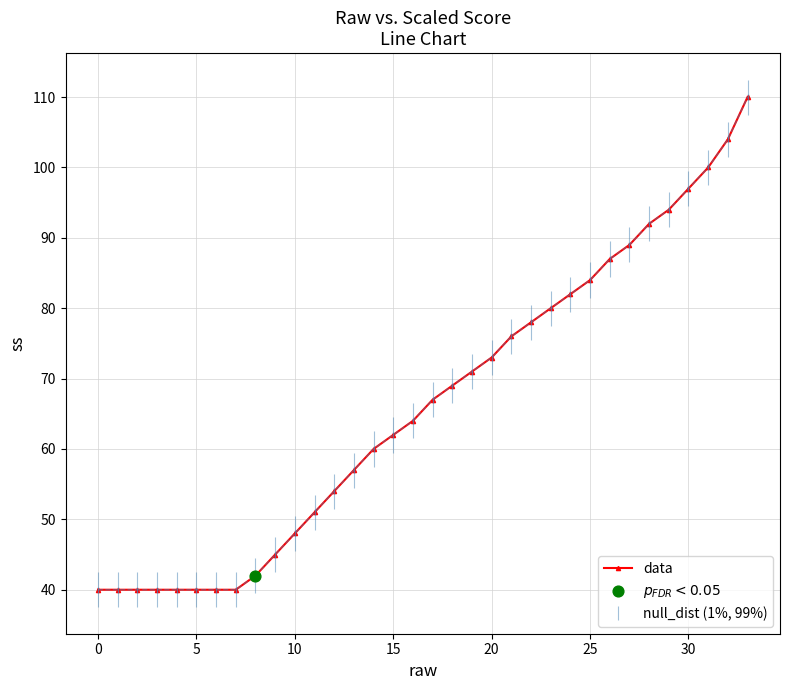

What is the average value?

66